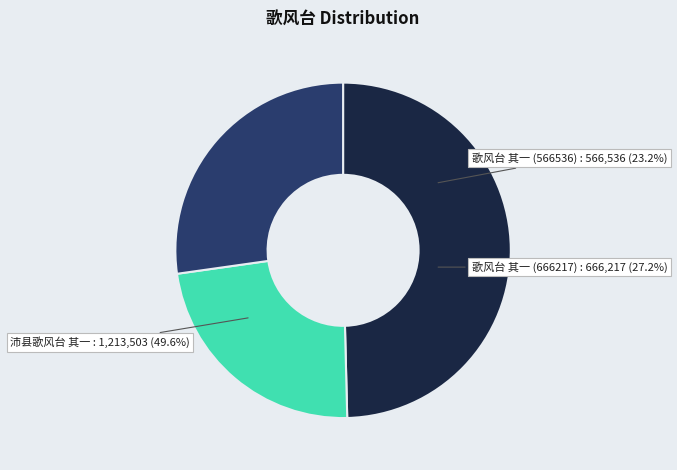

True or false: 沛县歌风台 其一 accounts for 39% of the total.

False